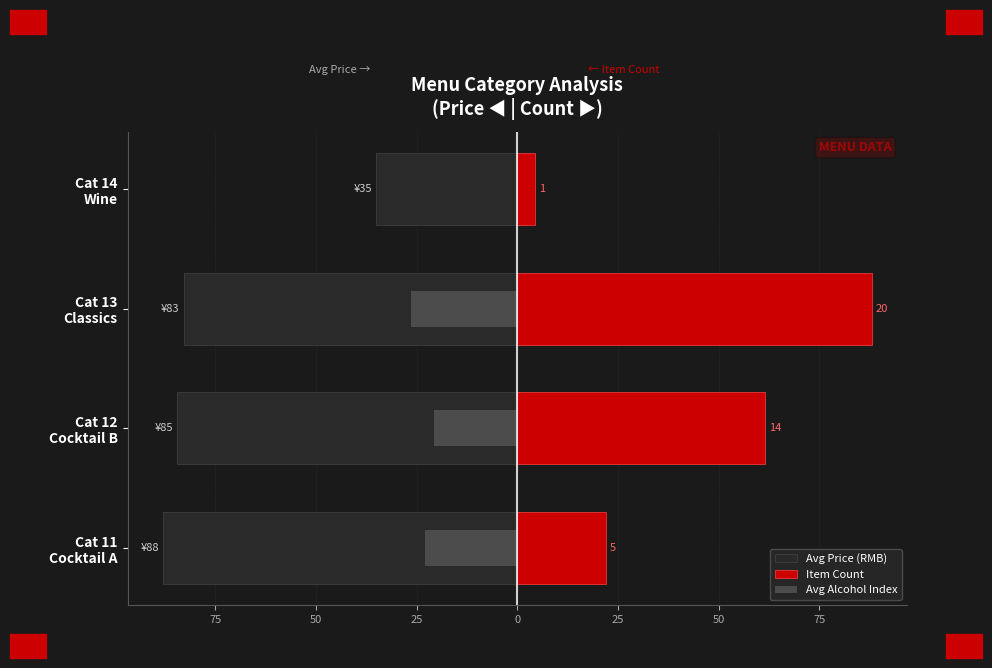

What is the average value of the Item Count series?

44.0